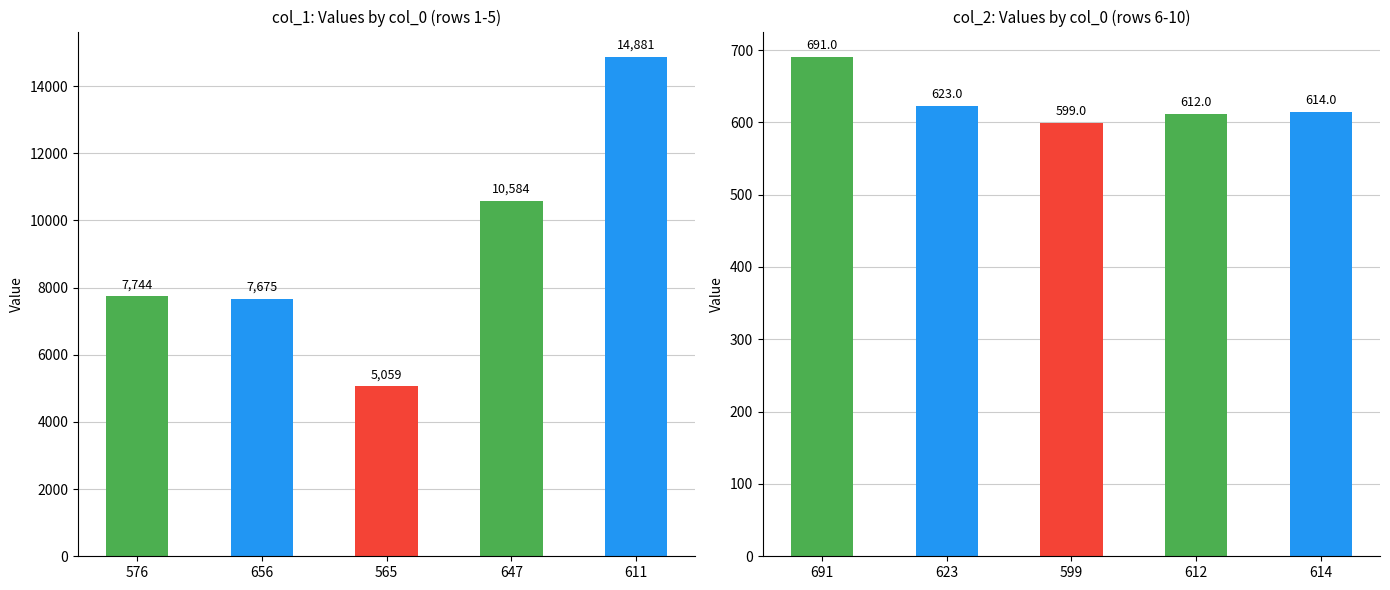

What is the maximum value shown in the chart?

14881